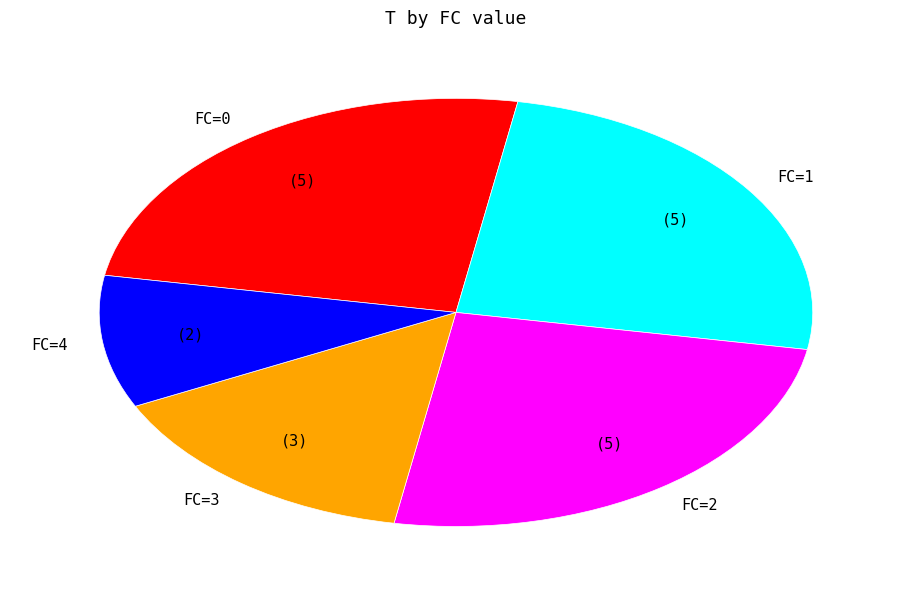

What is the ratio of the value at FC=0 to the value at FC=2?

1.0